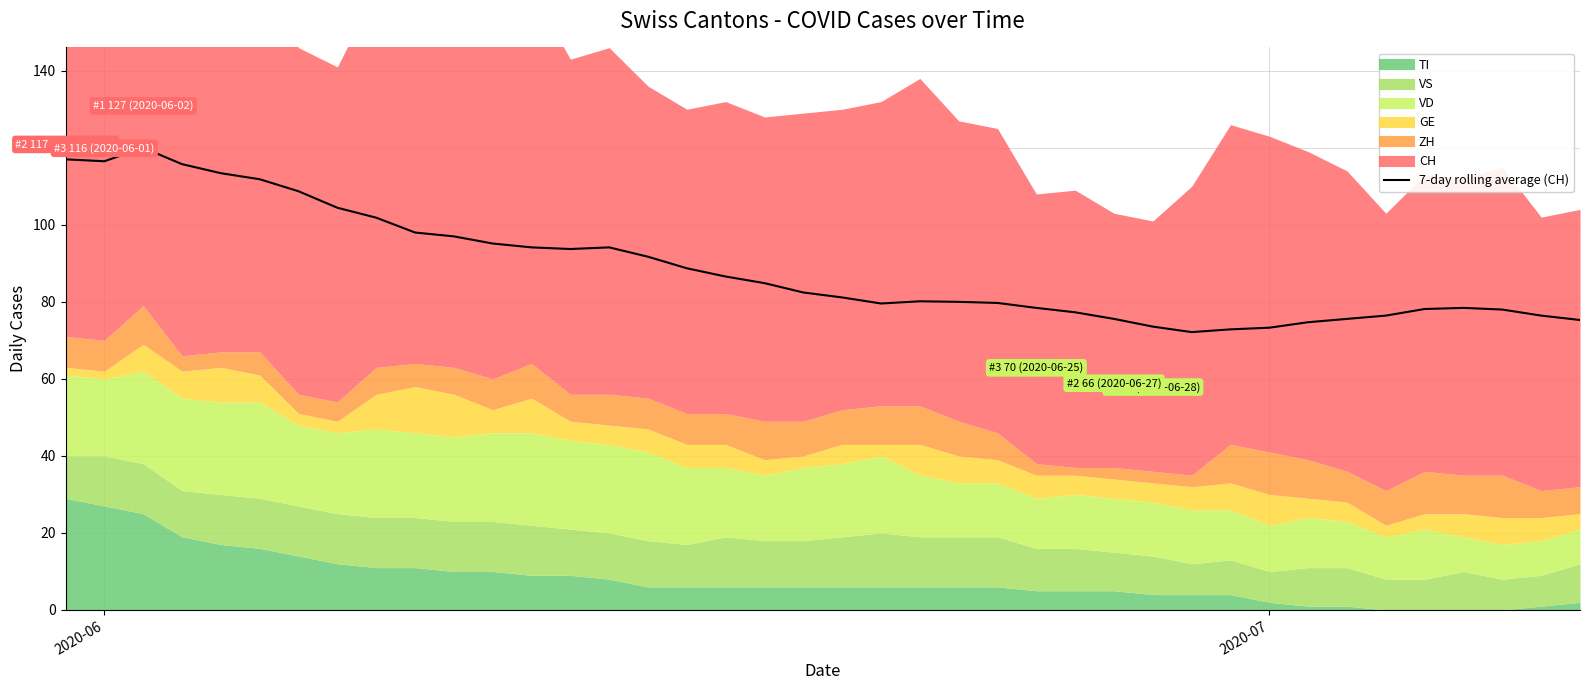

Reading left to right, transcribe all the data shown in this chart.

117.0	116.5	120.0	115.8	113.4	111.8	108.7	104.4	101.9	98.0	97.0	95.1	94.1	93.7	94.1	91.7	88.7	86.6	84.9	82.4	81.1	79.6	80.1	80.0	79.7	78.4	77.3	75.6	73.6	72.1	72.9	73.3	74.7	75.6	76.4	78.1	78.4	78.0	76.4	75.3